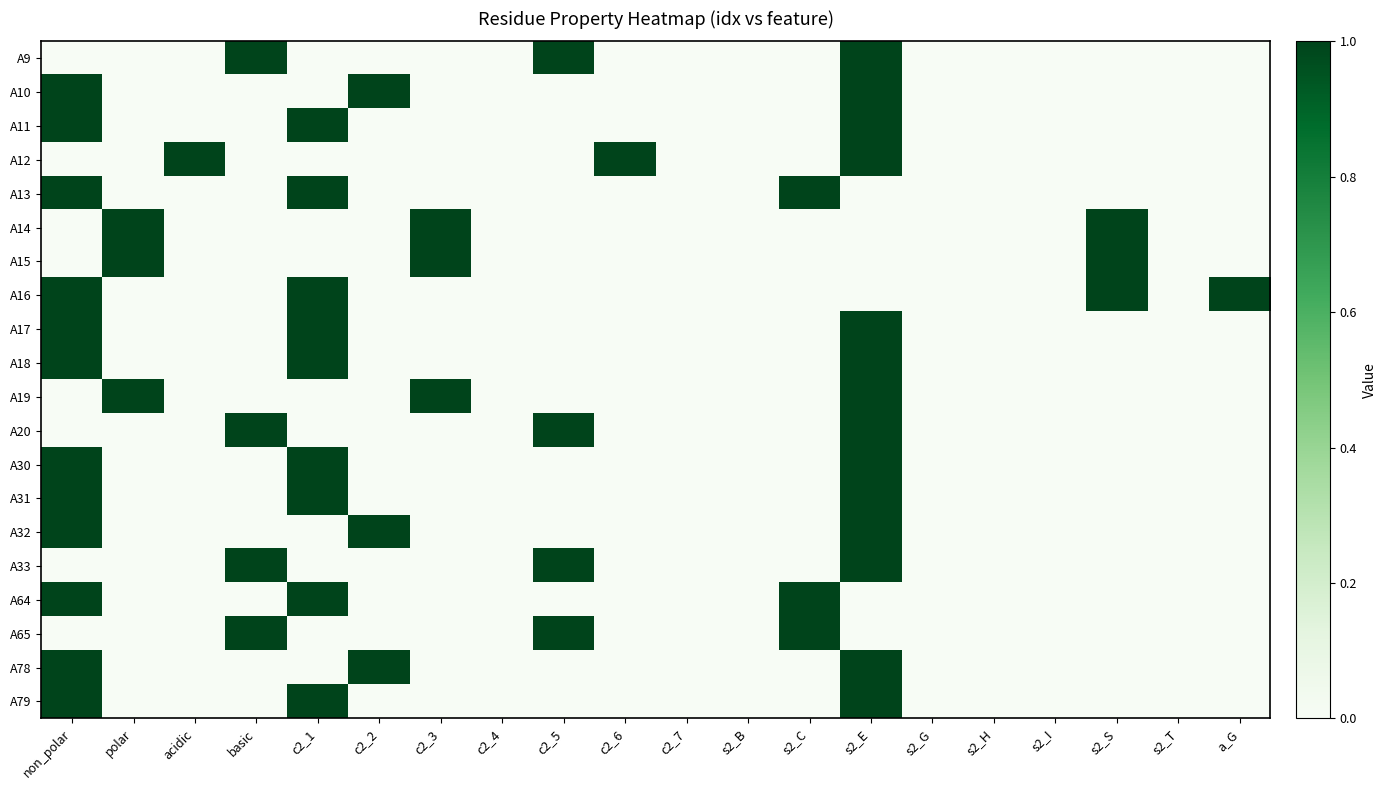

At which category is the sum across all series the highest?

s2_E